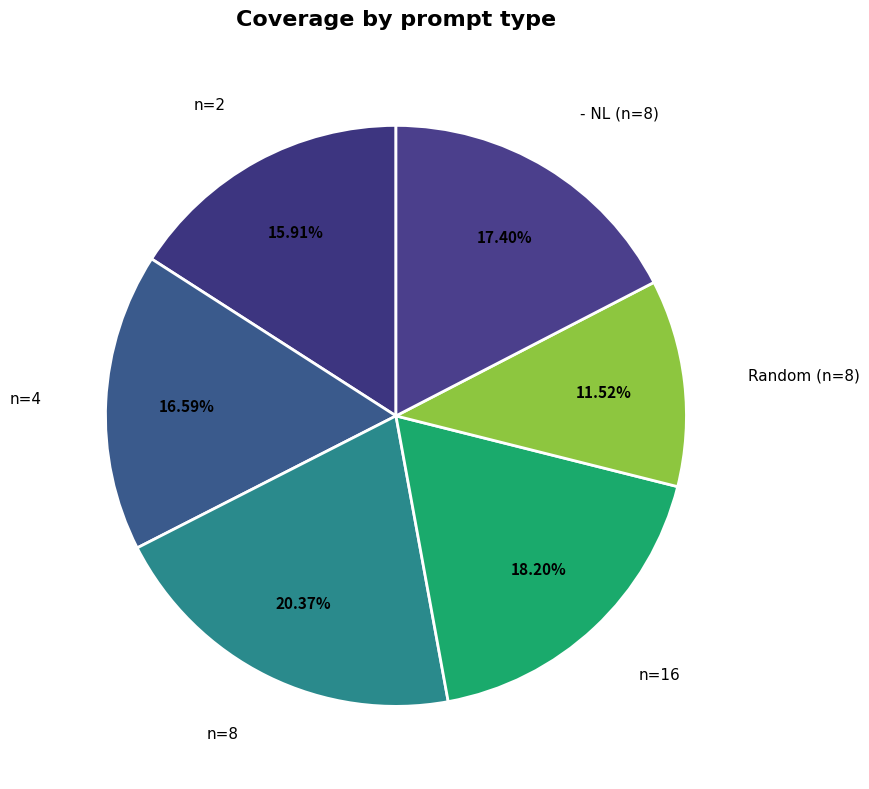

Does n=4 represent more than half of the total?

No